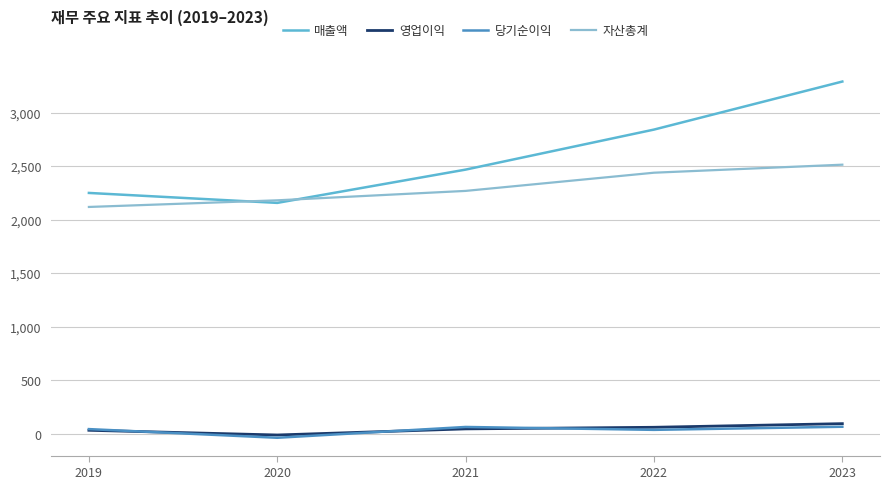

Which label corresponds to the largest value in the chart?

2023